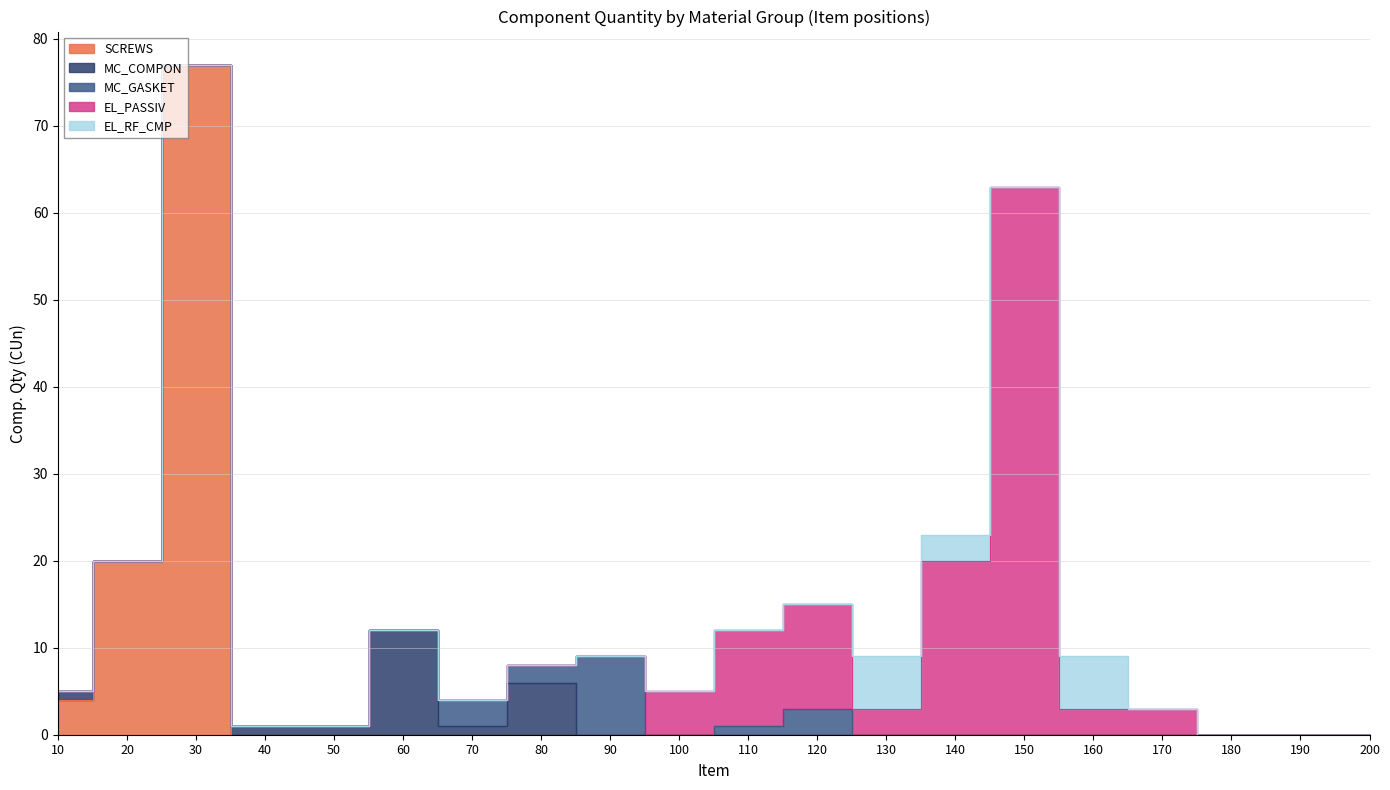

At 60, list the series in order from largest to smallest.

MC_COMPON, SCREWS, MC_GASKET, EL_PASSIV, EL_RF_CMP